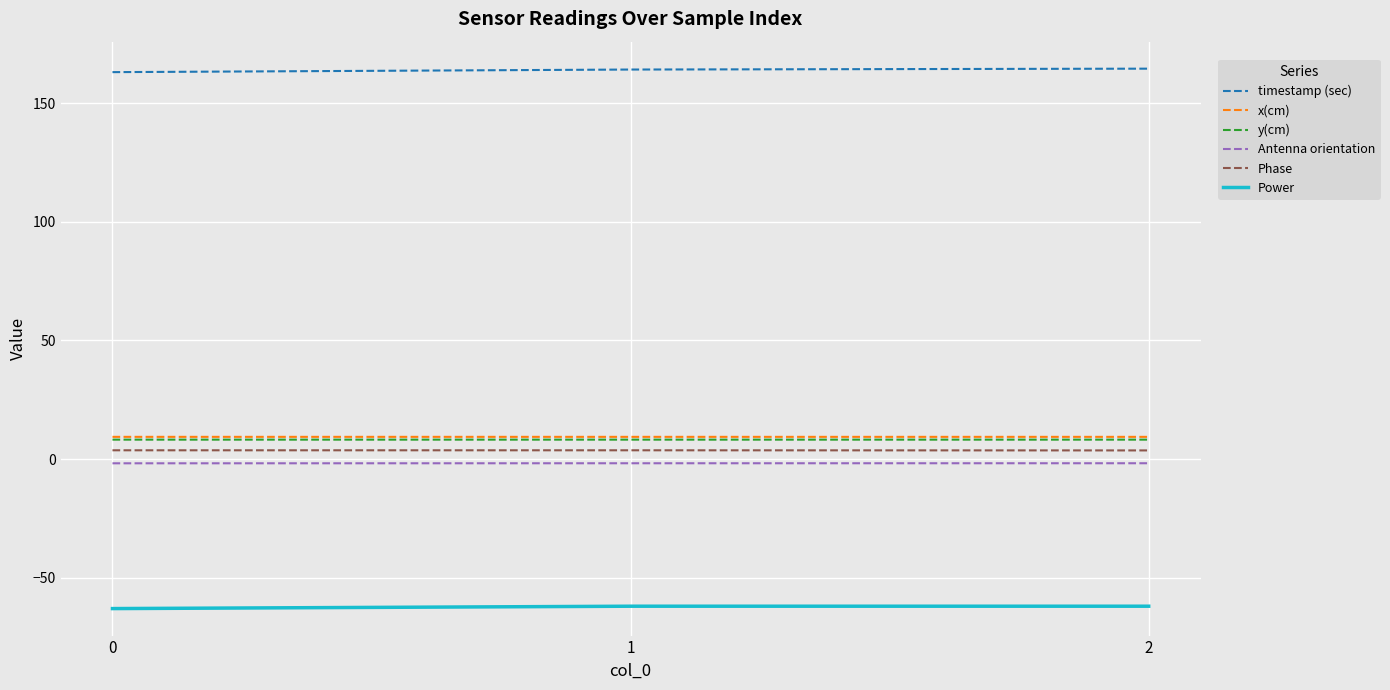

What is the approximate value of timestamp (sec) at 0?

163.0